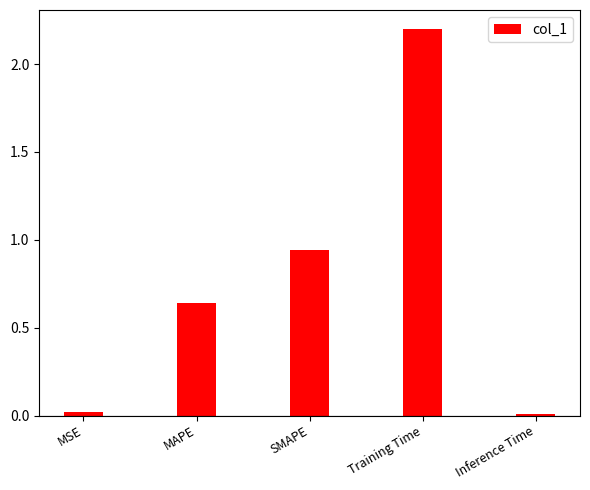

What is the label of the 4th bar from the left?

Training Time